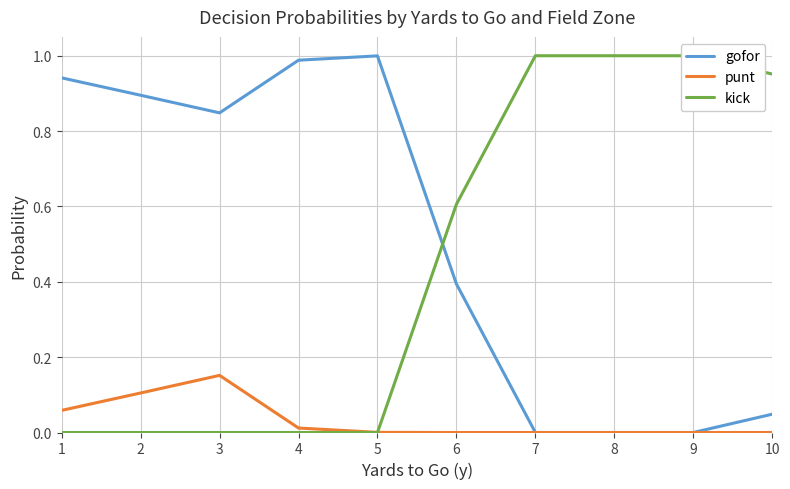

List the labels in order of gofor value, largest first.

5, 4, 1, 2, 3, 6, 10, 7, 8, 9